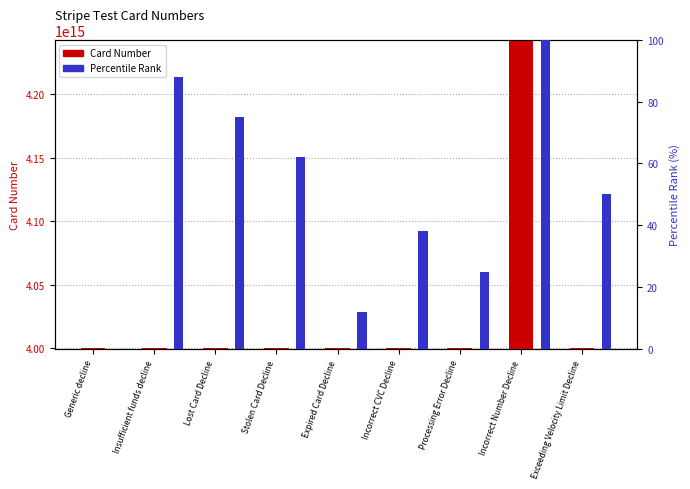

True or false: Percentile Rank has a value of 25 at Processing Error Decline.

True